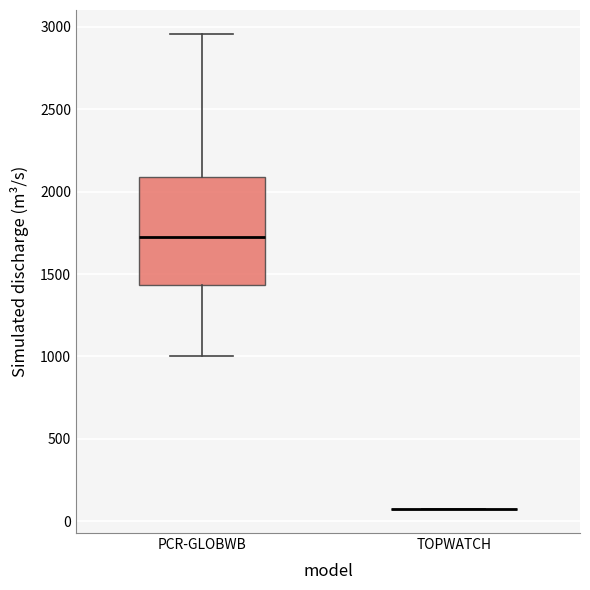

Comparing the boxes themselves (not the whiskers), which one is the tallest?

PCR-GLOBWB